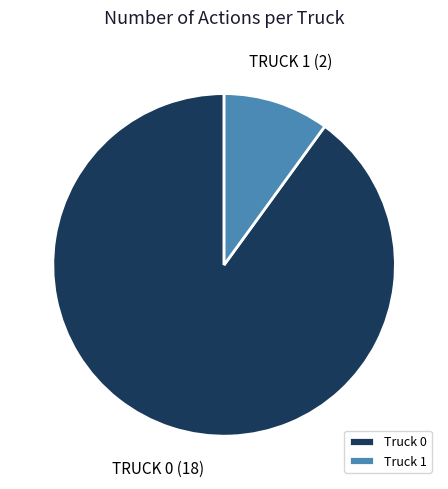

How many segments does this pie chart have?

2